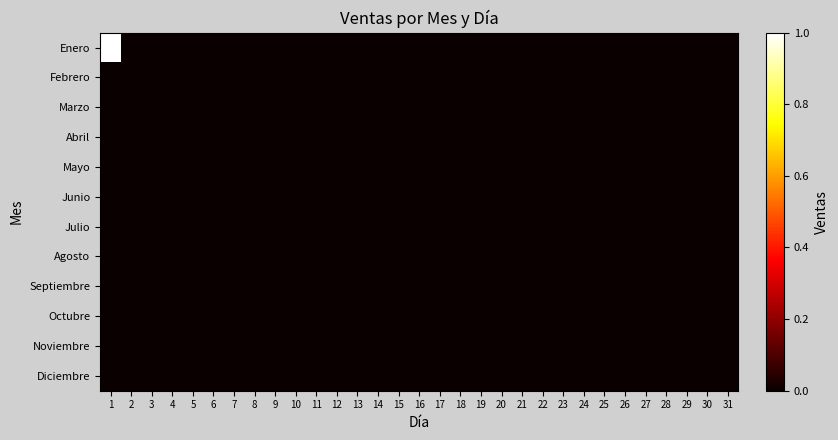

Which series has the largest total across all categories?

Enero